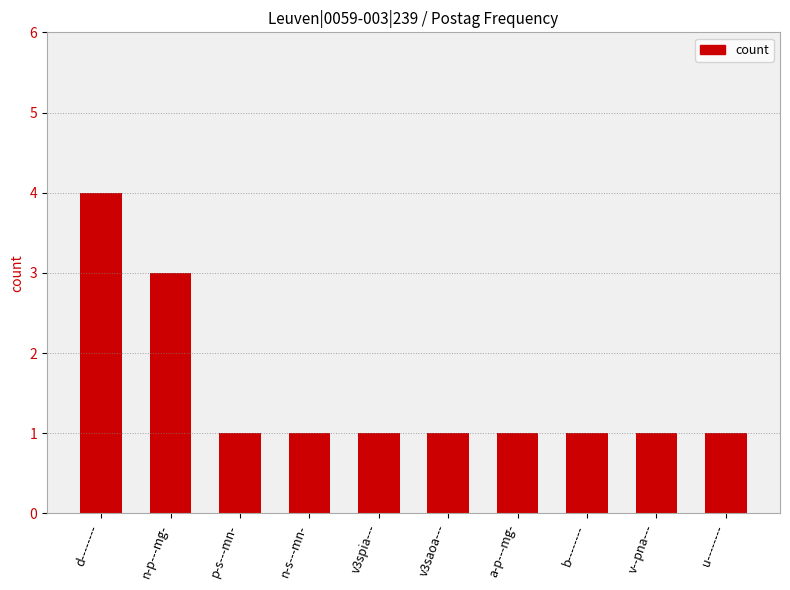

What is the value of the 7th bar from the left?

1